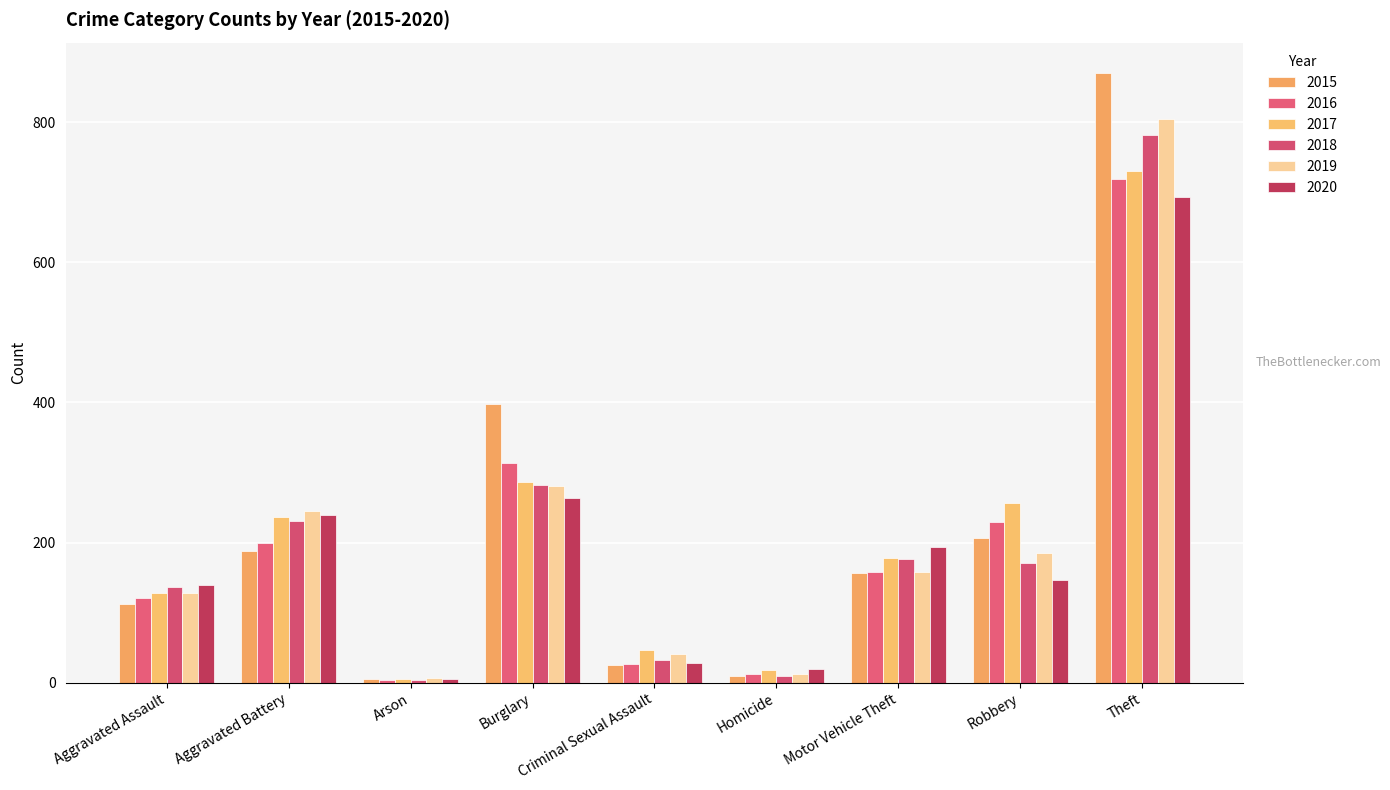

What is the difference between the 2019 values at Theft and Arson?

798